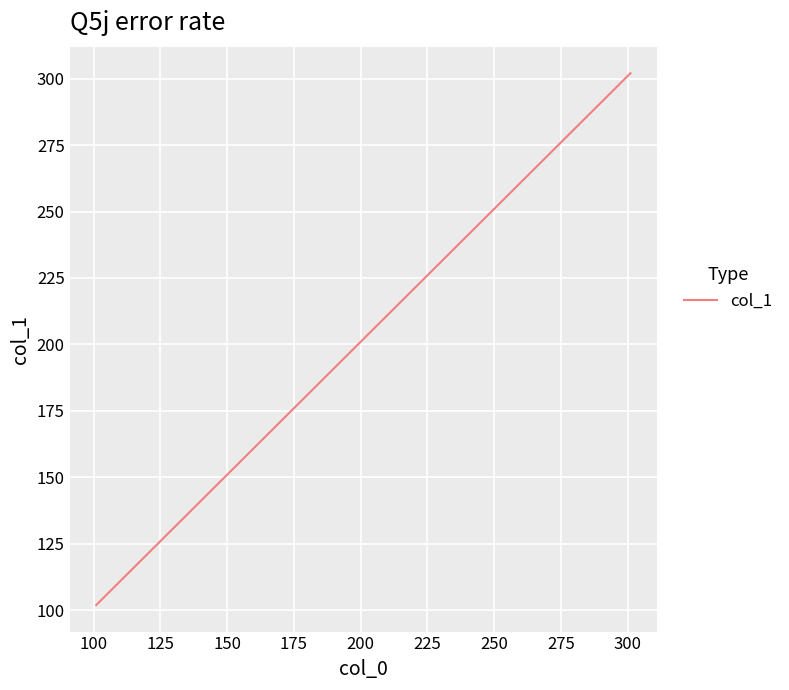

Count the number of categories in the chart.

3